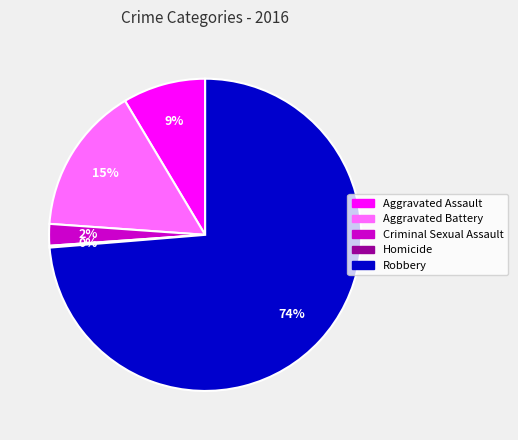

What percentage is the Aggravated Battery slice, to the nearest percent?

15%